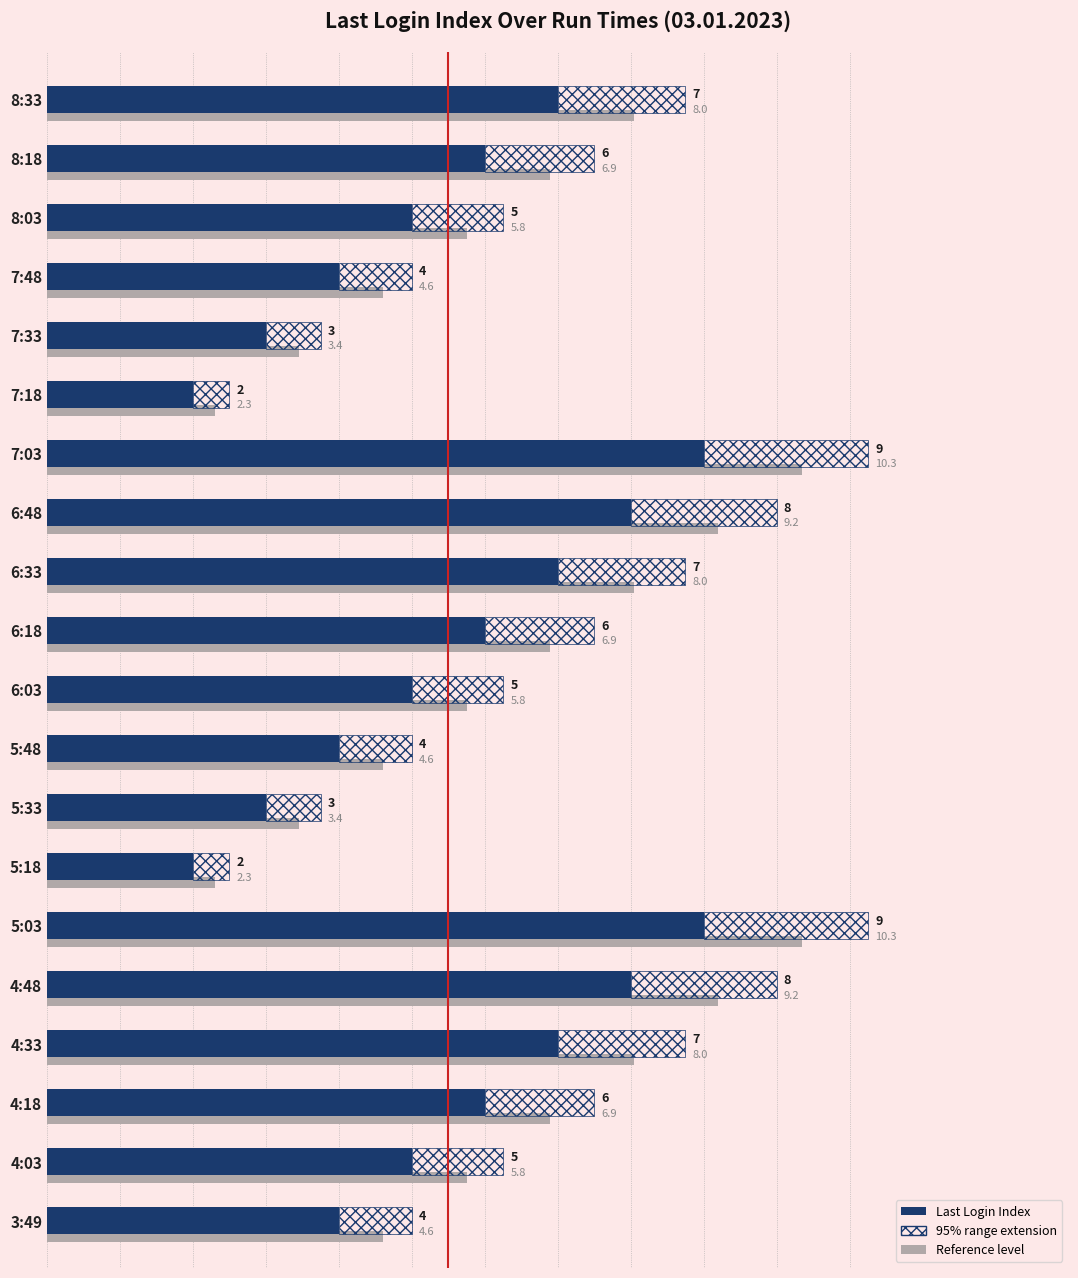

What is the sum of all values?

110